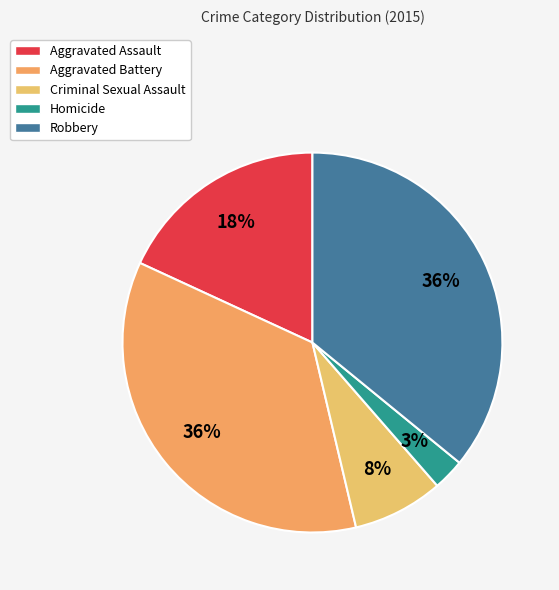

What percentage is the Criminal Sexual Assault slice, to the nearest percent?

8%